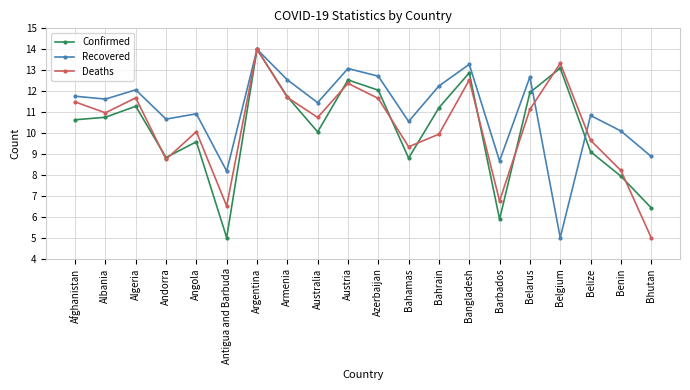

Which category has the highest value in the Recovered series?

Argentina